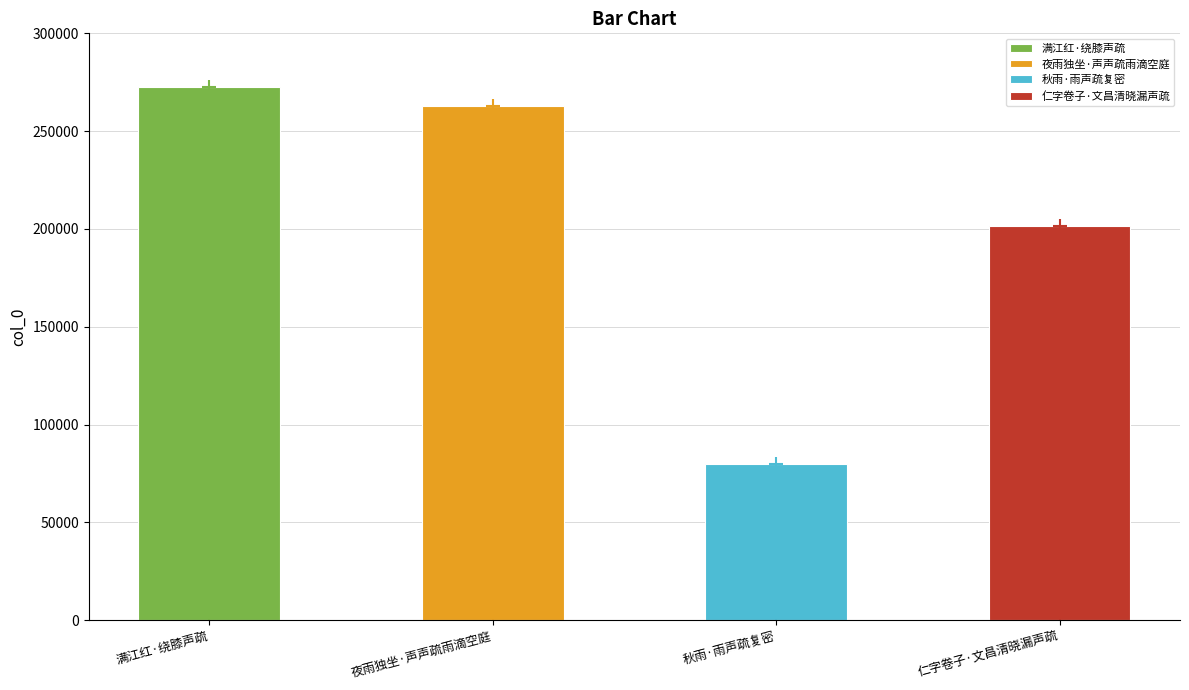

What is the sum of the values at 满江红·绕膝声疏 and 仁字卷子·文昌清晓漏声疏?

474076